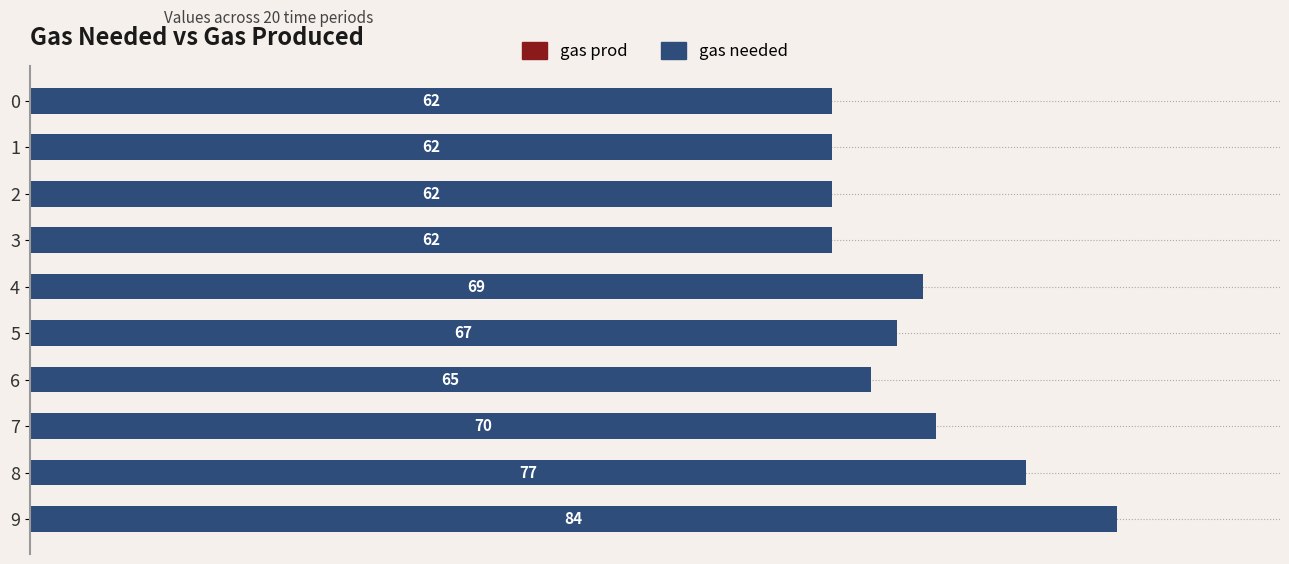

What value does the data have at 2?

62